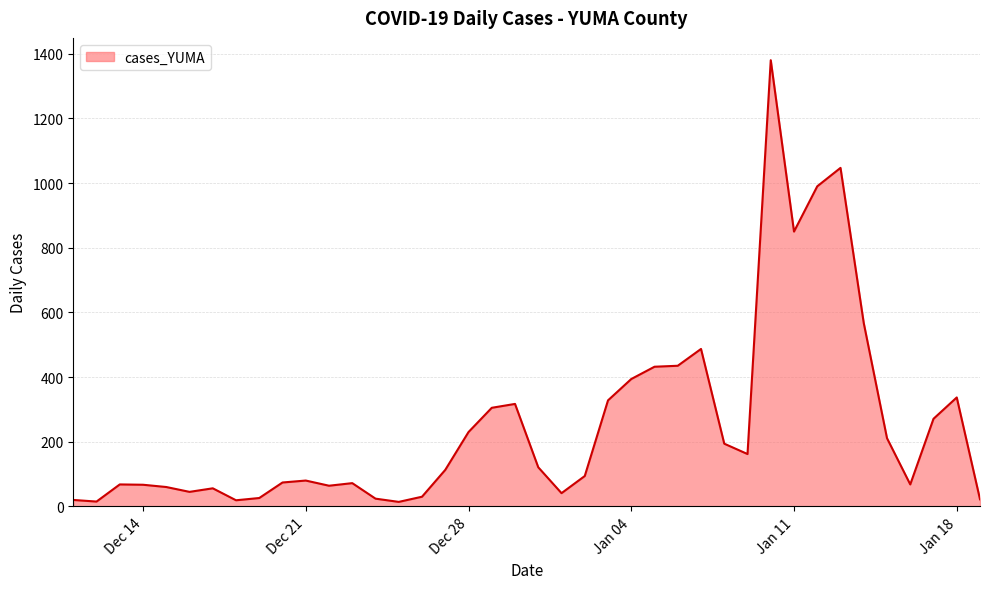

What is the maximum value shown in the chart?

1380